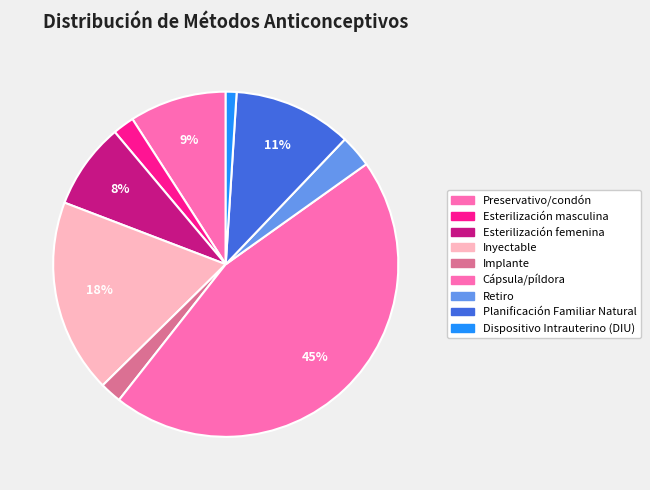

Is there a majority slice in this chart?

No